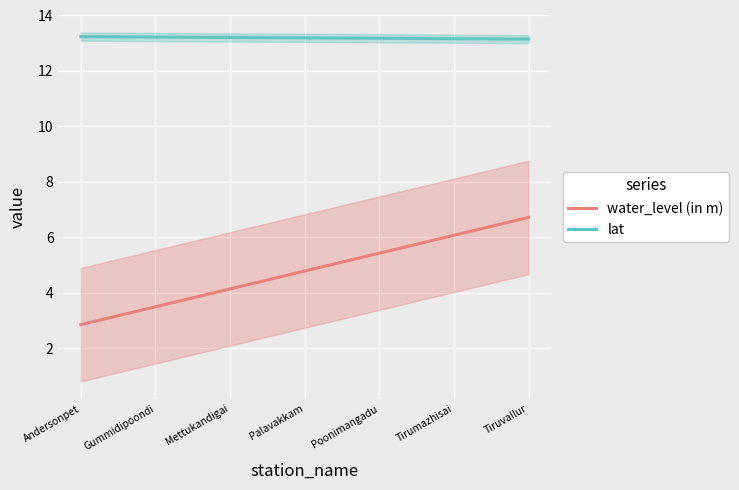

Reading left to right, transcribe all the data shown in this chart.

water_level (in m): 2.8	3.2	3.5	3.8	4.1	4.5	4.8	5.1	5.4	5.7	6.1	6.4	6.7
lat: 13.2	13.2	13.2	13.2	13.2	13.2	13.2	13.2	13.2	13.2	13.2	13.2	13.1